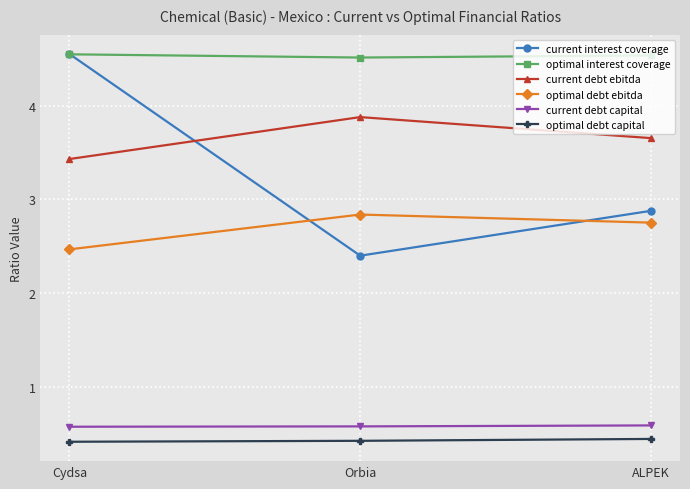

What position from the right is ALPEK?

1